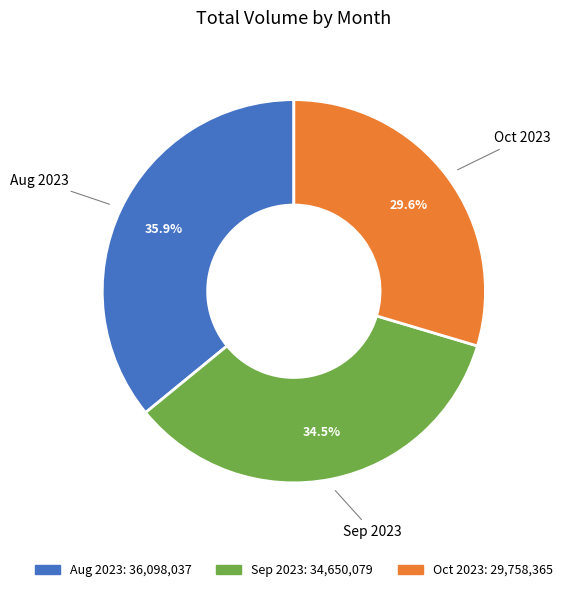

Is there any slice that represents more than half of the pie?

No